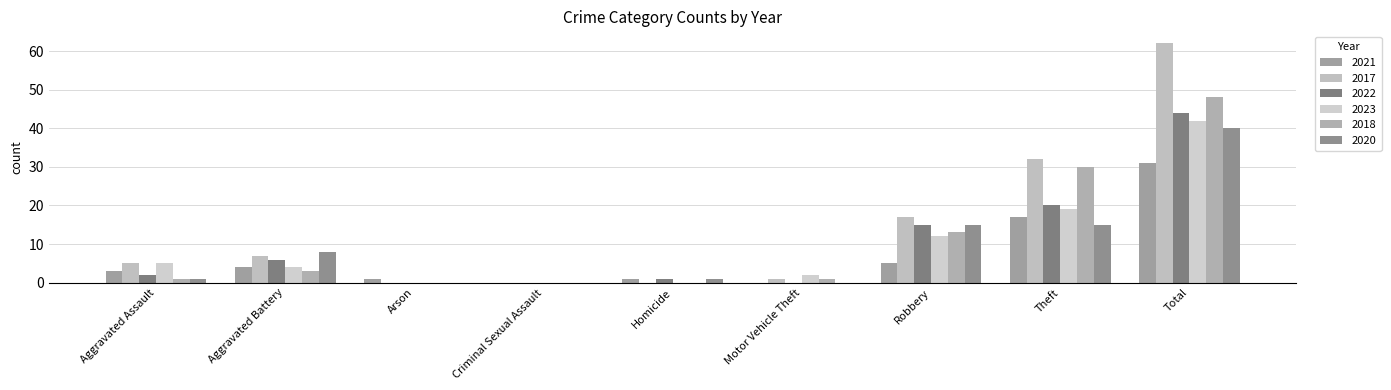

What is the label of the 6th bar from the right?

Criminal Sexual Assault